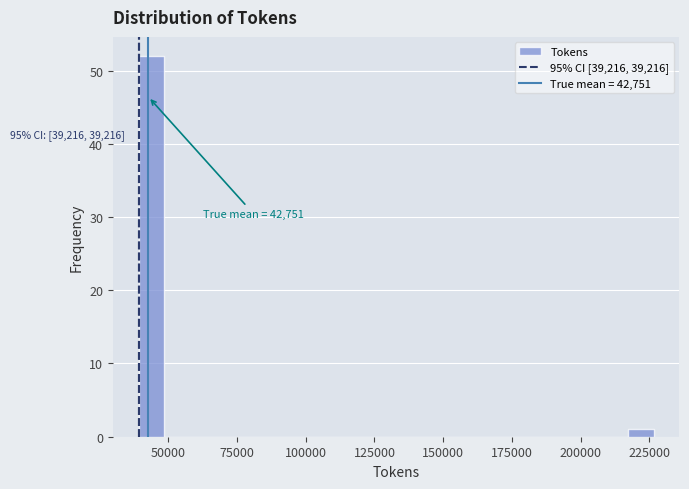

Around what value on the x-axis is the tallest bar? Give the approximate position of its centre, as read against the axis.

45000